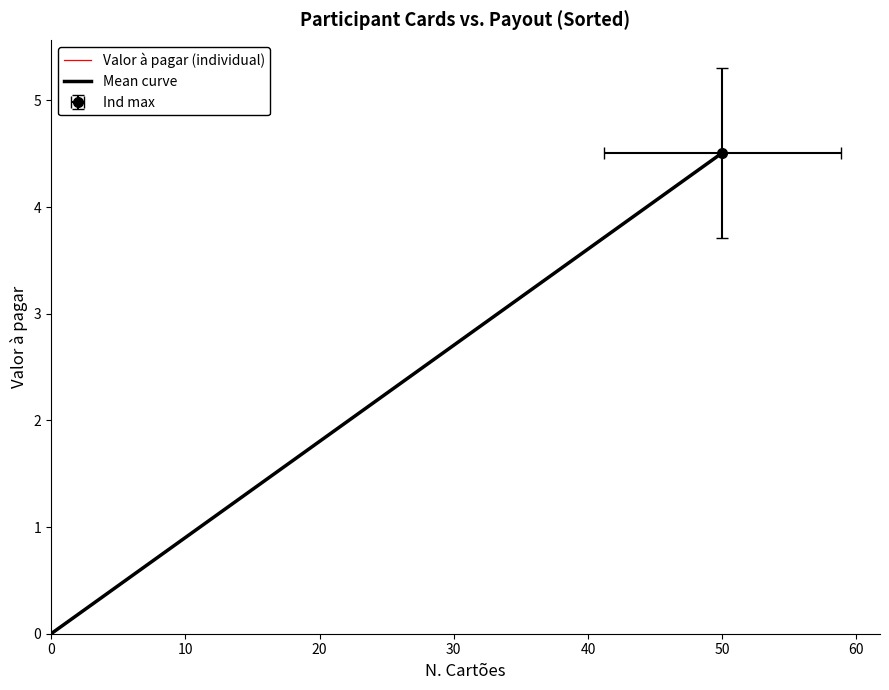

True or false: there are more than 0 points higher than both neighbors.

False